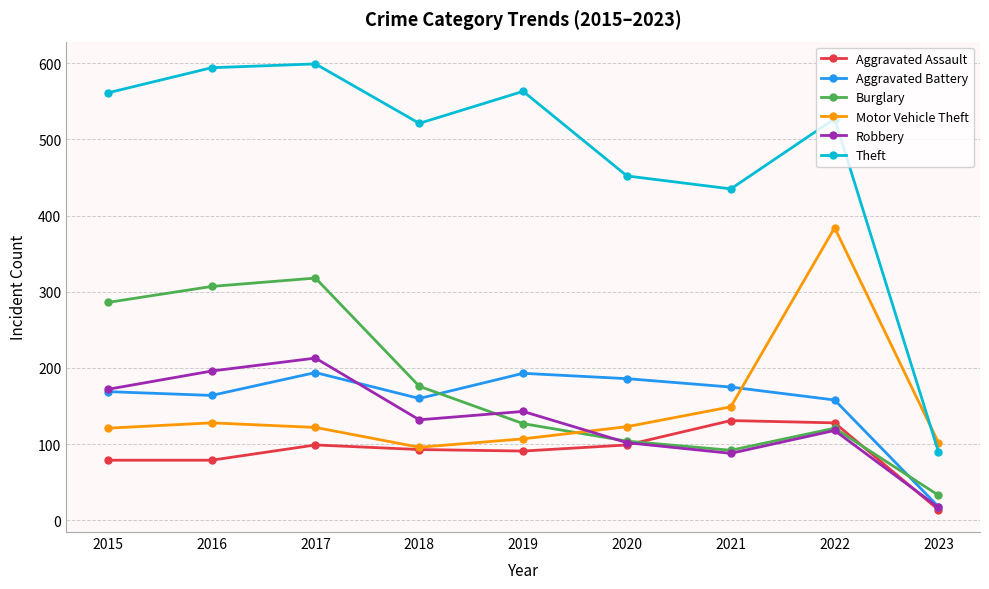

Is this an area chart (filled region under the line)?

No